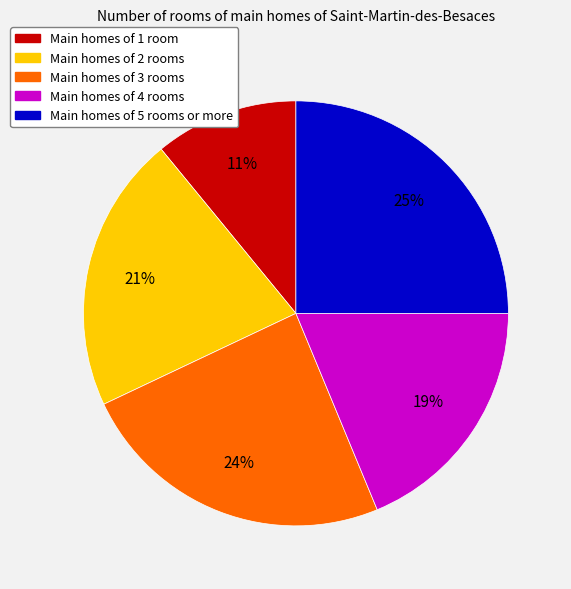

To the nearest percent, what is the difference between the largest and smallest slice percentages?

14%